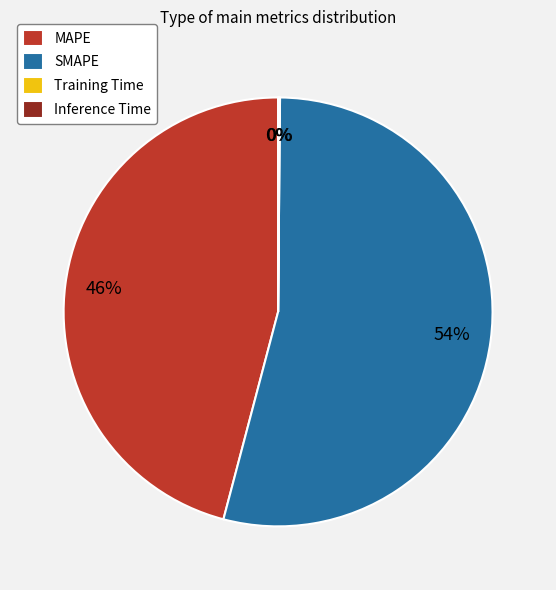

Which category has the biggest portion of the pie?

SMAPE